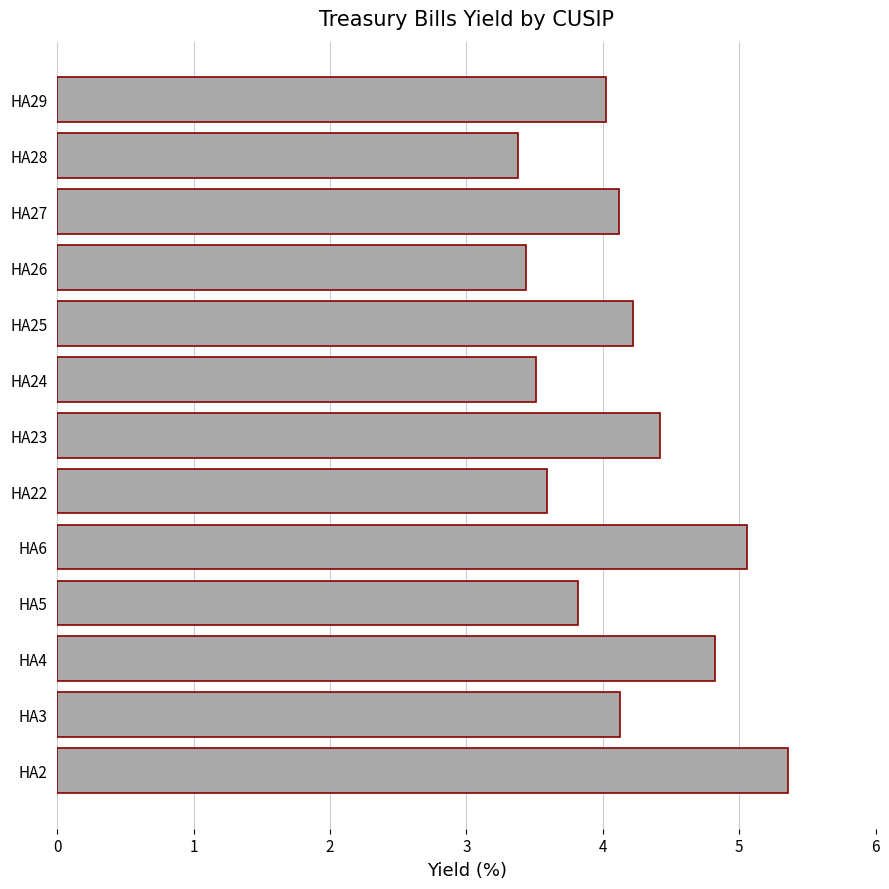

What is the difference between the maximum and minimum values?

2.0